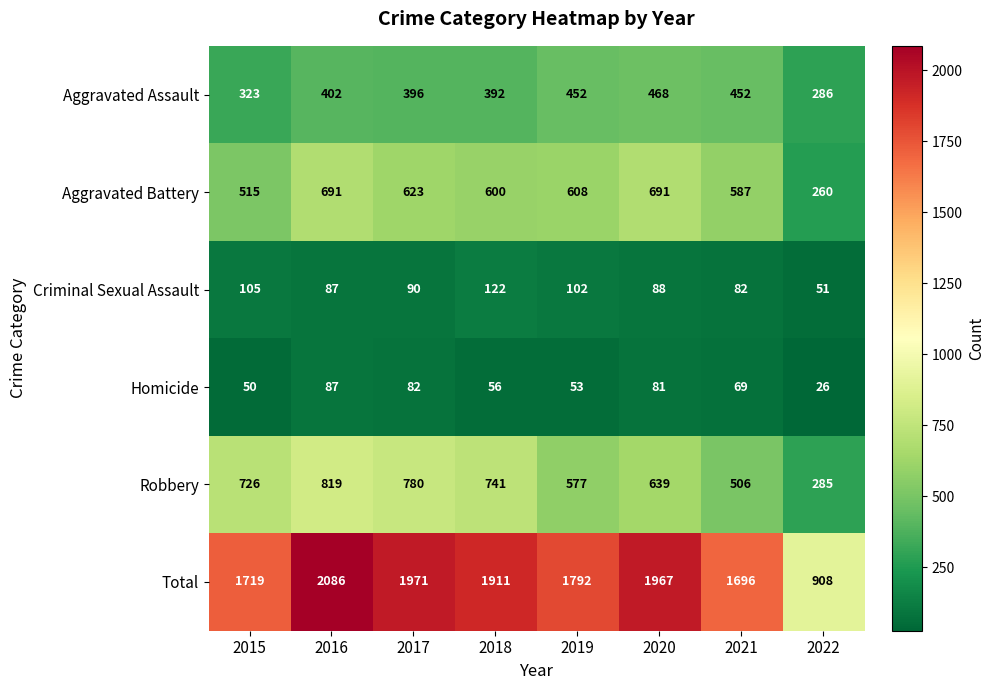

Between 2016 and 2021, which series saw the biggest shift?

Total